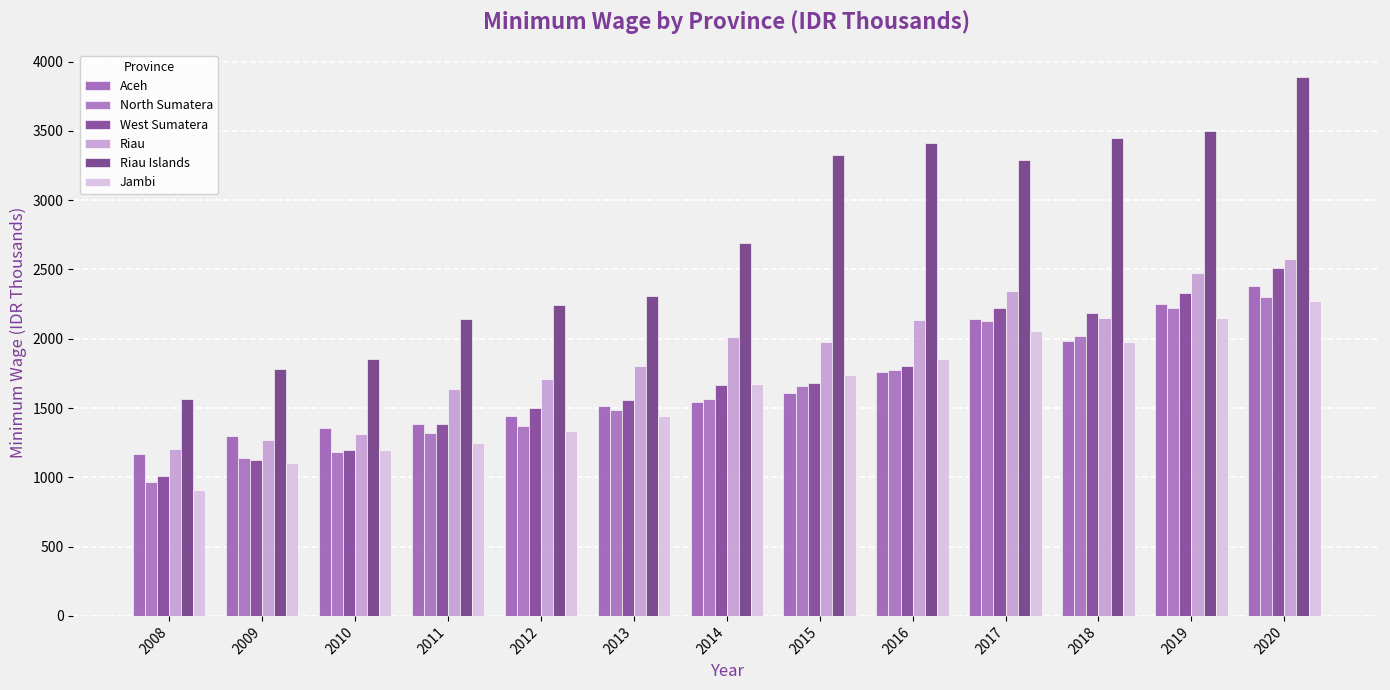

How many bars are there in each group?

6